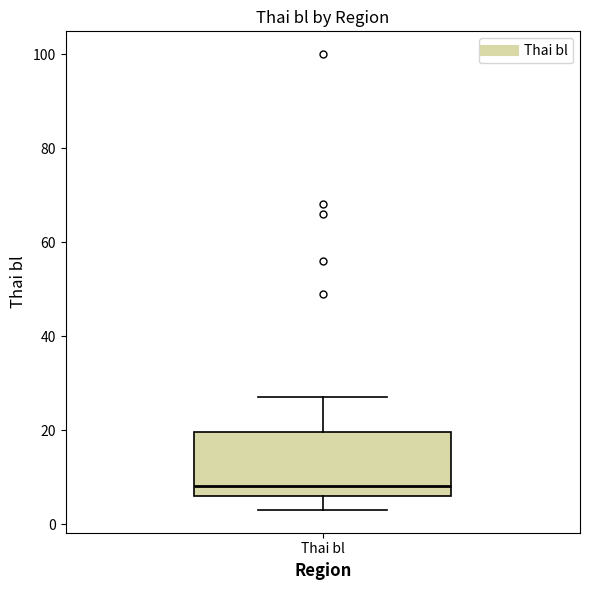

Where is the upper edge of the box for Thai bl on the y-axis? The values are not printed on the chart, so give them approximately, as read against the axis.

20